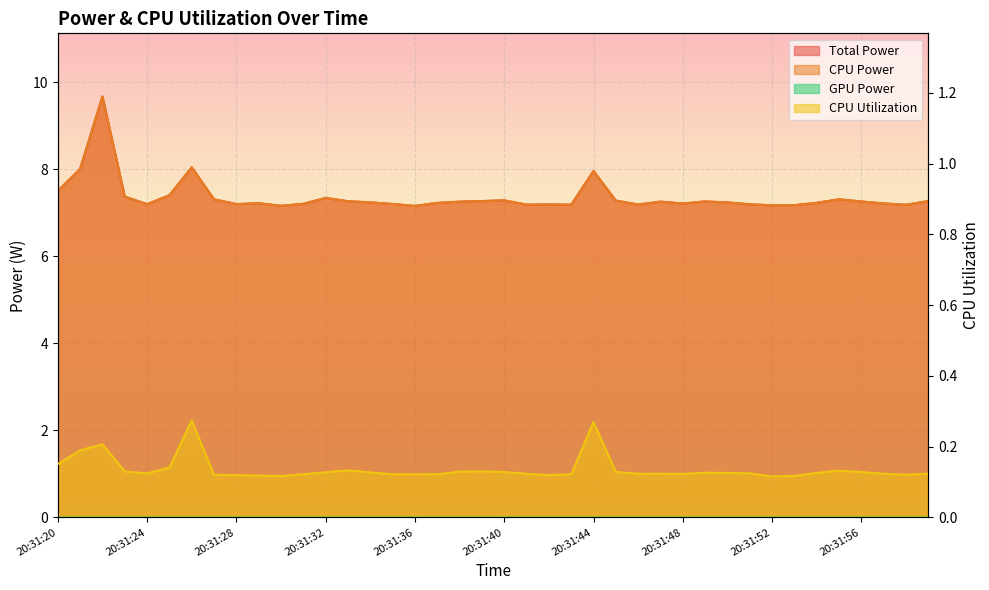

Which category has the highest value in the CPU Utilization series?

20:31:26